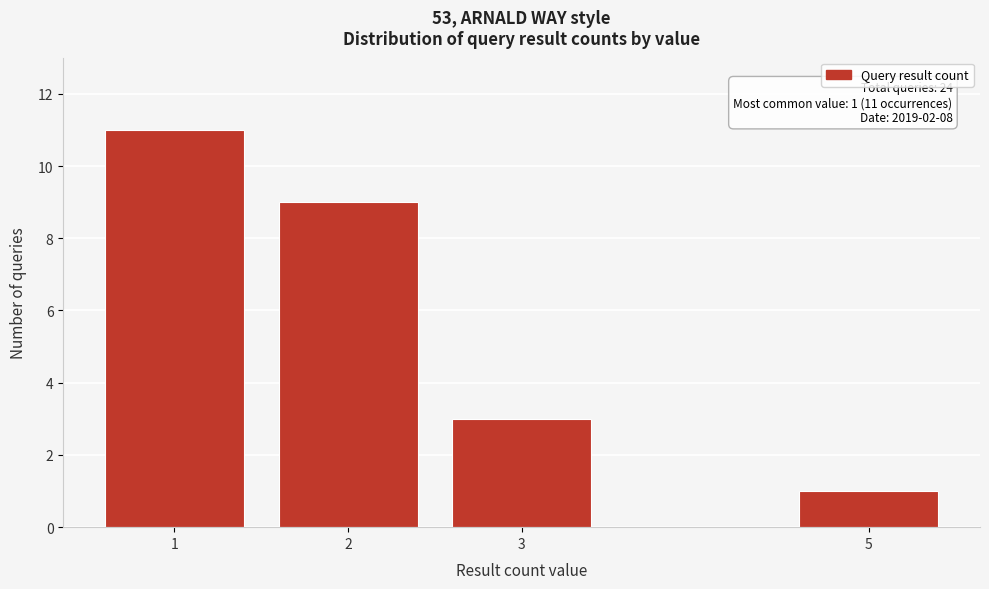

Reading left to right, list all the values displayed in this chart.

1=11	2=9	3=3	5=1